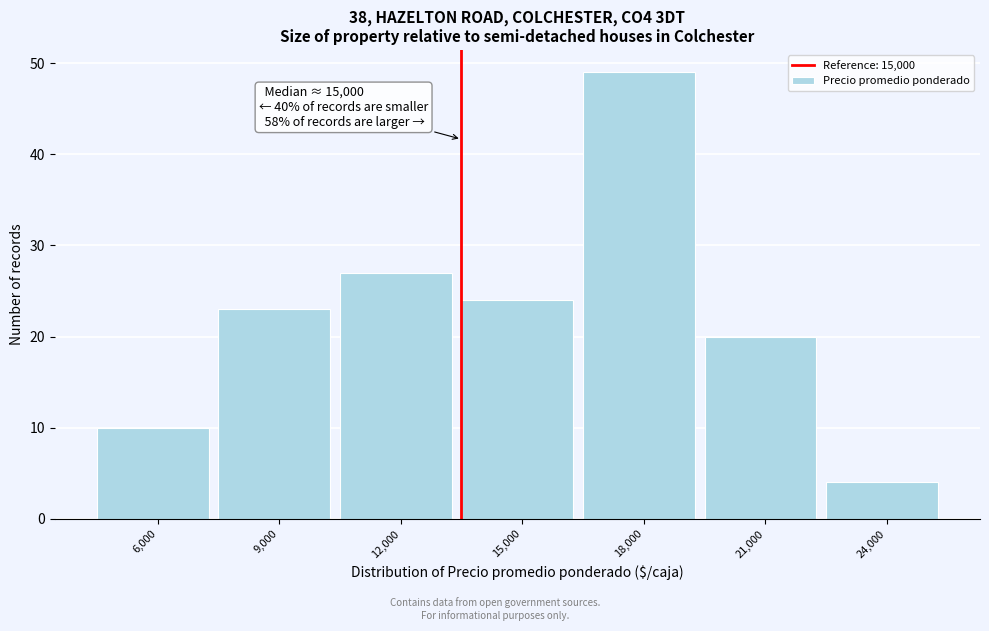

Reading left to right, extract all data points from this chart.

6,000=10	9,000=23	12,000=27	15,000=24	18,000=49	21,000=20	24,000=4